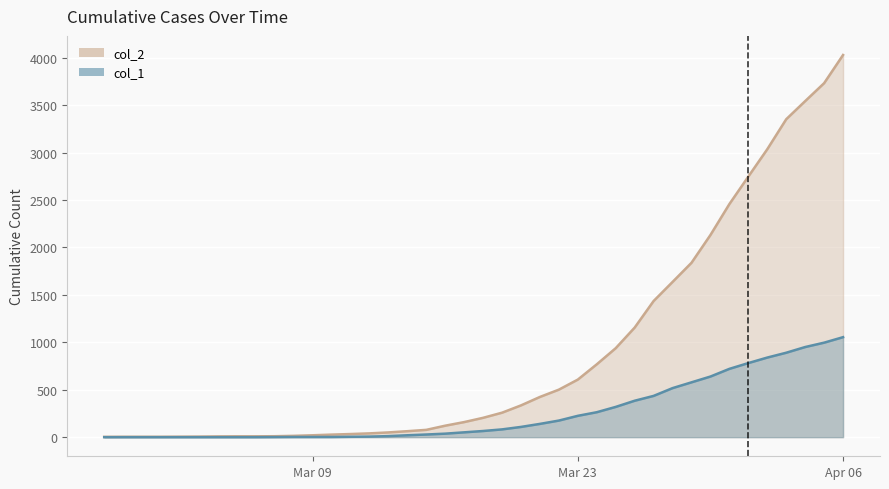

Which series has the largest range (max minus min)?

col_2